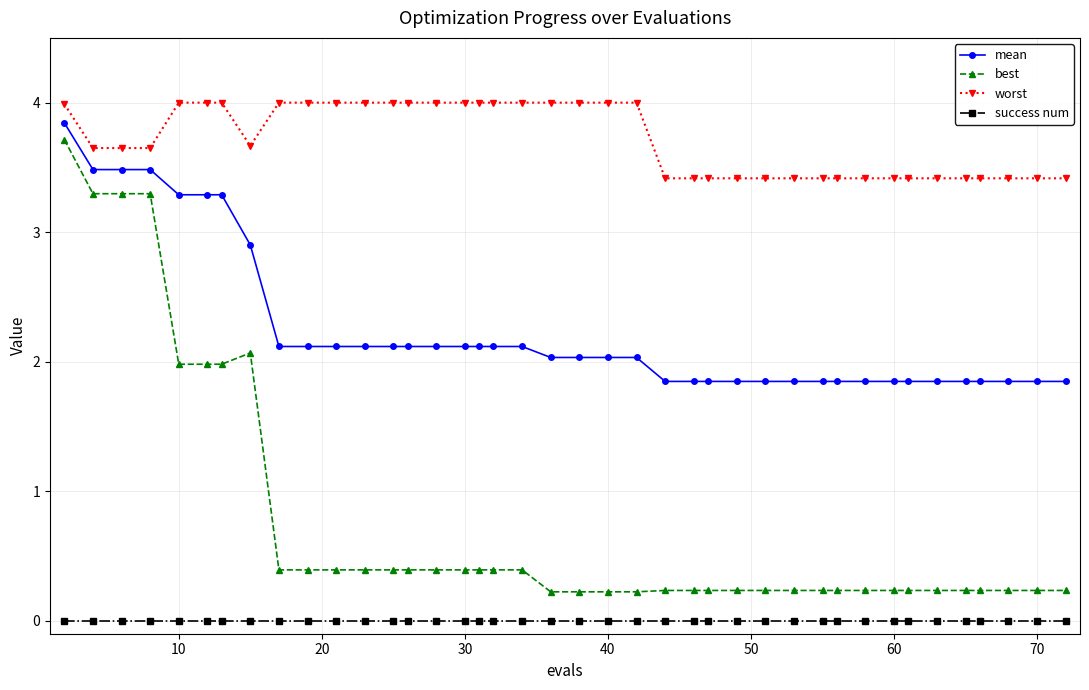

List the series in order of their overall mean, highest first.

worst, mean, best, success num